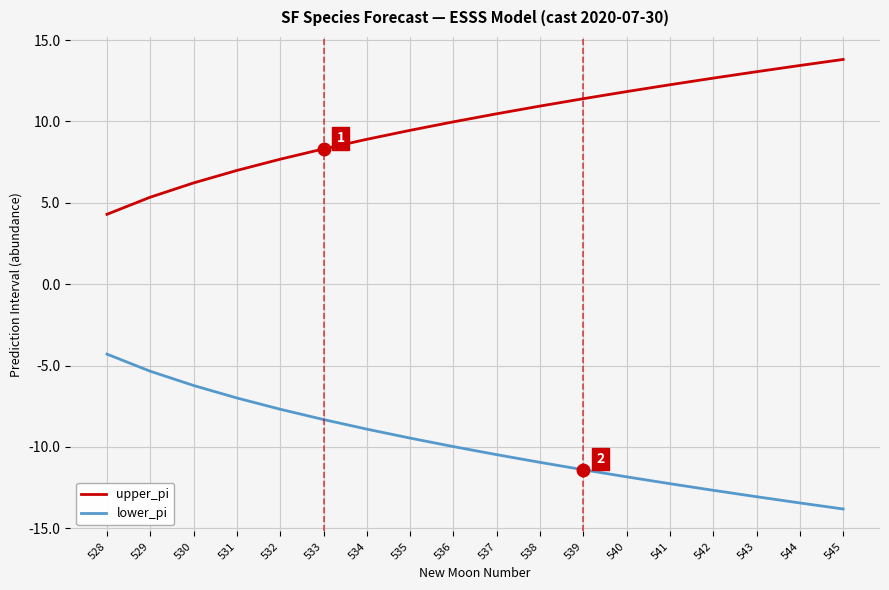

List the labels in order of upper_pi value, smallest first.

528, 529, 530, 531, 532, 533, 534, 535, 536, 537, 538, 539, 540, 541, 542, 543, 544, 545